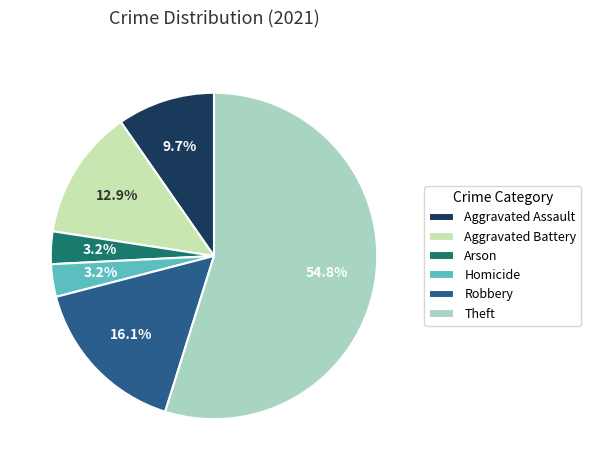

How many segments does this pie chart have?

6